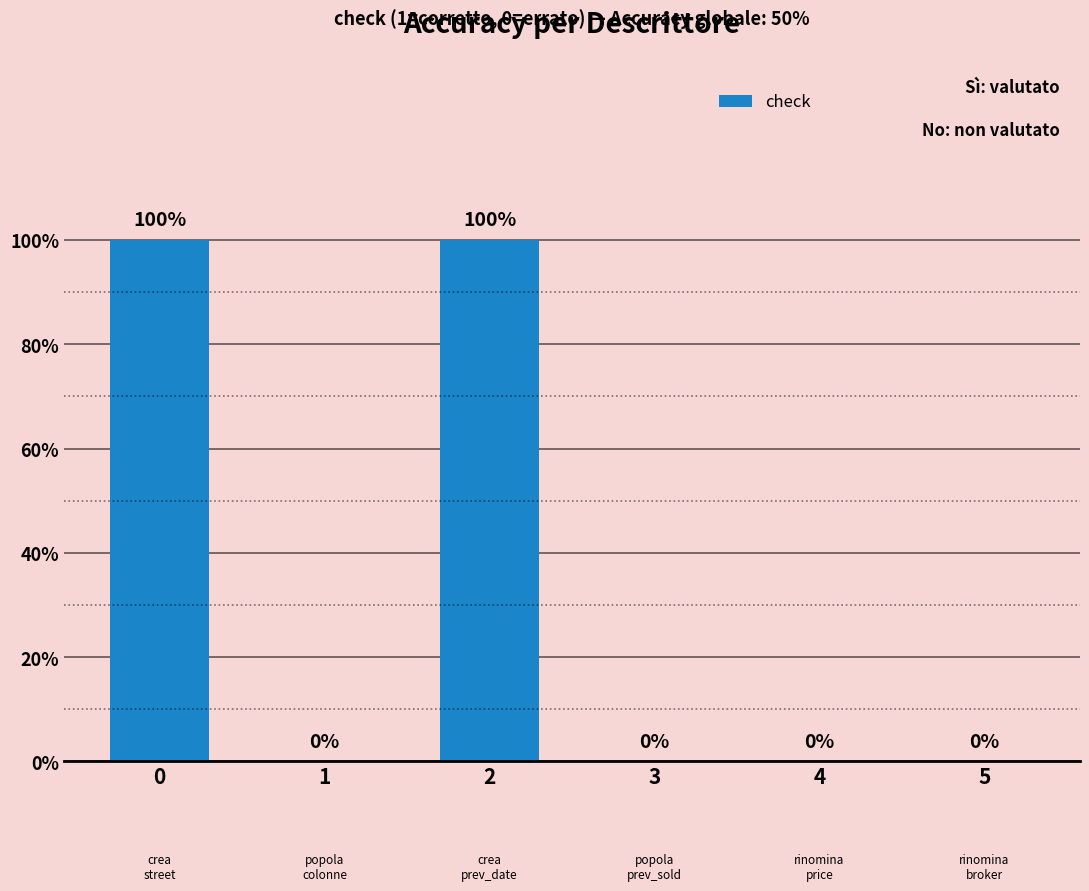

Are the bars horizontal?

No